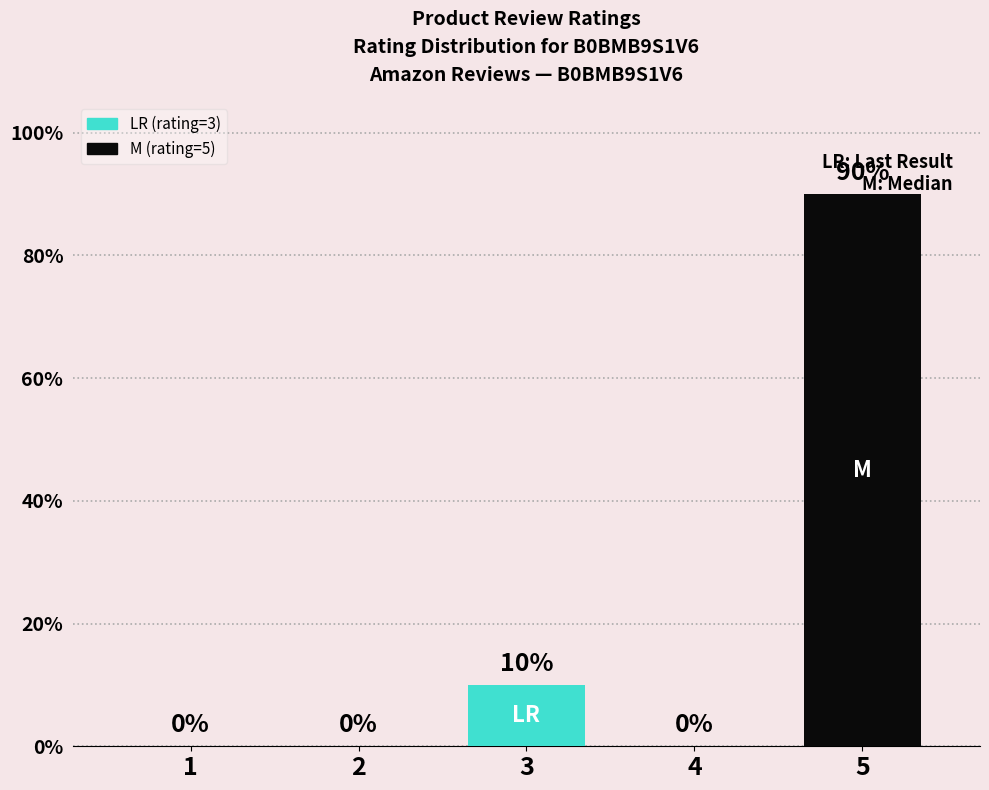

Reading left to right, transcribe all the data shown in this chart.

0	0	10	0	90